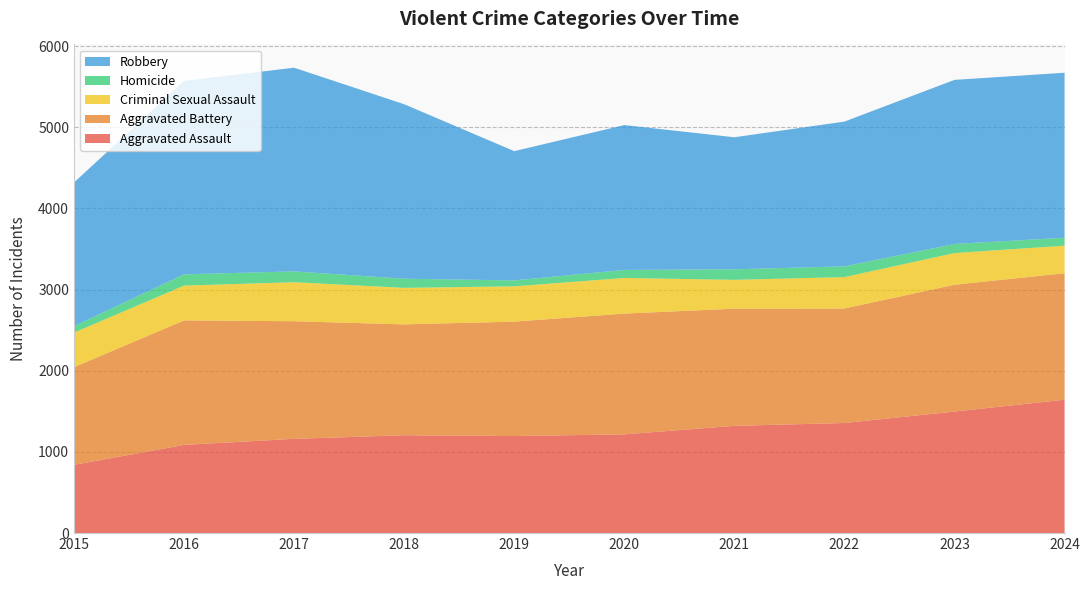

Reading left to right, transcribe all the data shown in this chart.

Aggravated Assault: 2015=840	2016=1086	2017=1161	2018=1205	2019=1195	2020=1216	2021=1321	2022=1356	2023=1497	2024=1643
Aggravated Battery: 2015=1204	2016=1534	2017=1449	2018=1366	2019=1410	2020=1488	2021=1444	2022=1411	2023=1563	2024=1558
Criminal Sexual Assault: 2015=426	2016=429	2017=481	2018=450	2019=435	2020=439	2021=355	2022=387	2023=390	2024=340
Homicide: 2015=79	2016=139	2017=133	2018=113	2019=73	2020=99	2021=130	2022=132	2023=112	2024=98
Robbery: 2015=1770	2016=2383	2017=2510	2018=2150	2019=1593	2020=1785	2021=1627	2022=1784	2023=2022	2024=2033